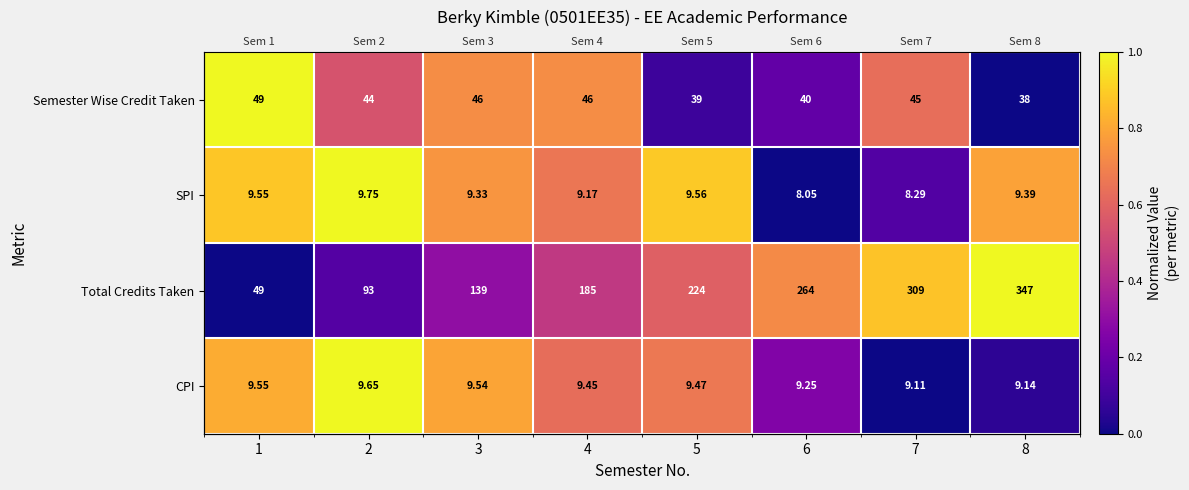

What is the difference between the highest and lowest values at 3?

0.5